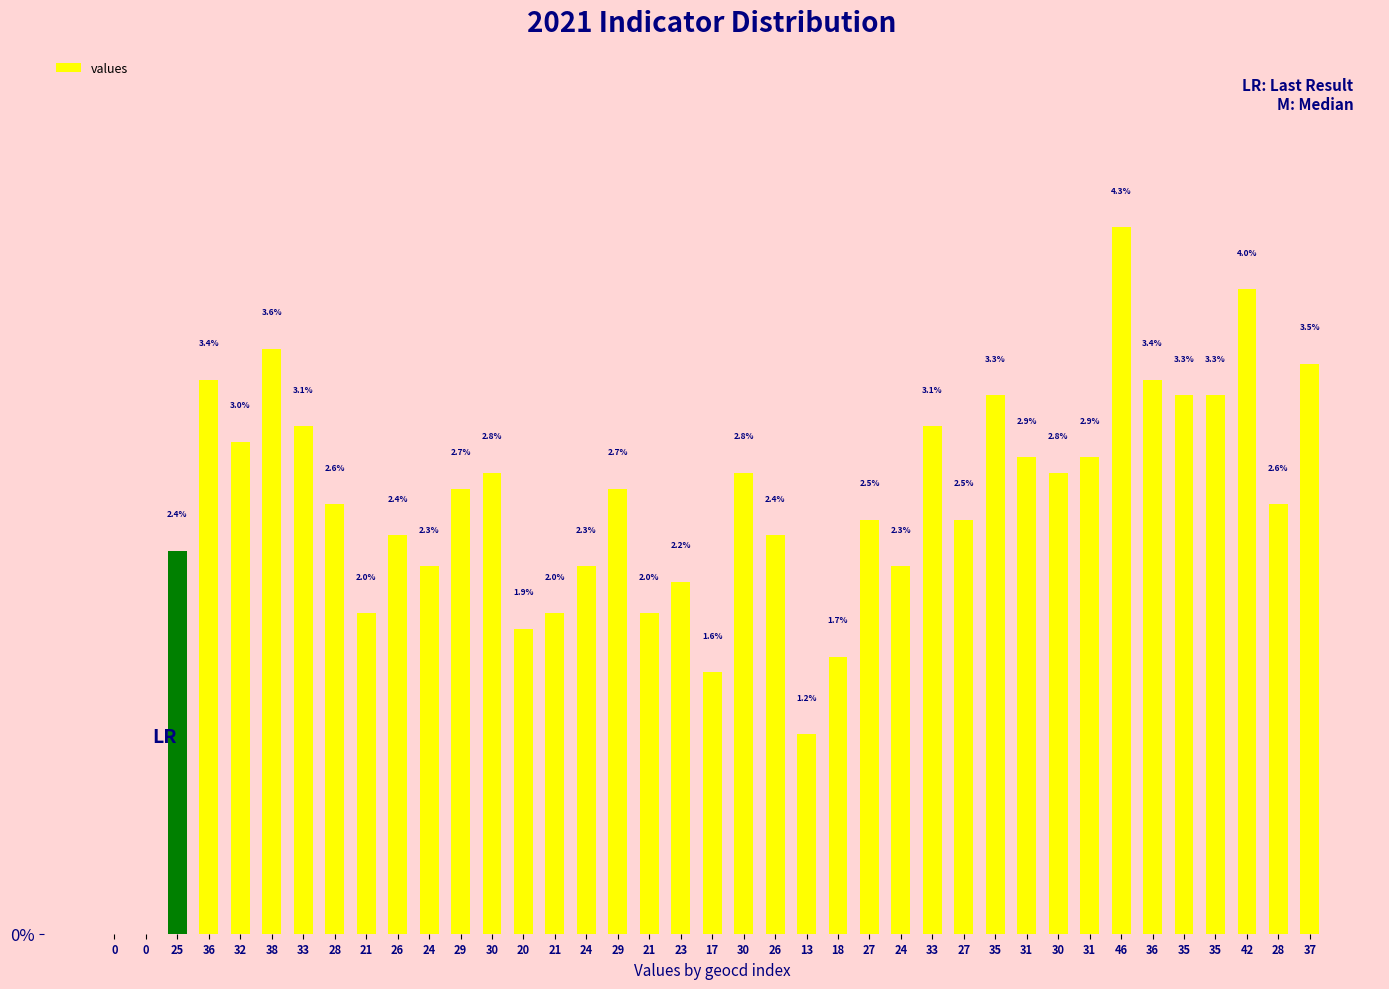

What is the sum of all values?

1.0